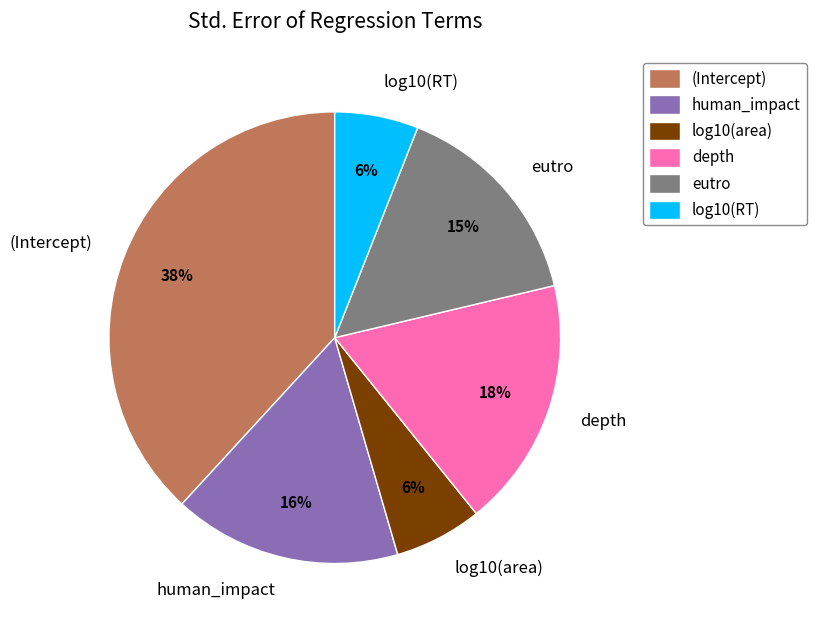

Is eutro the majority of the pie?

No